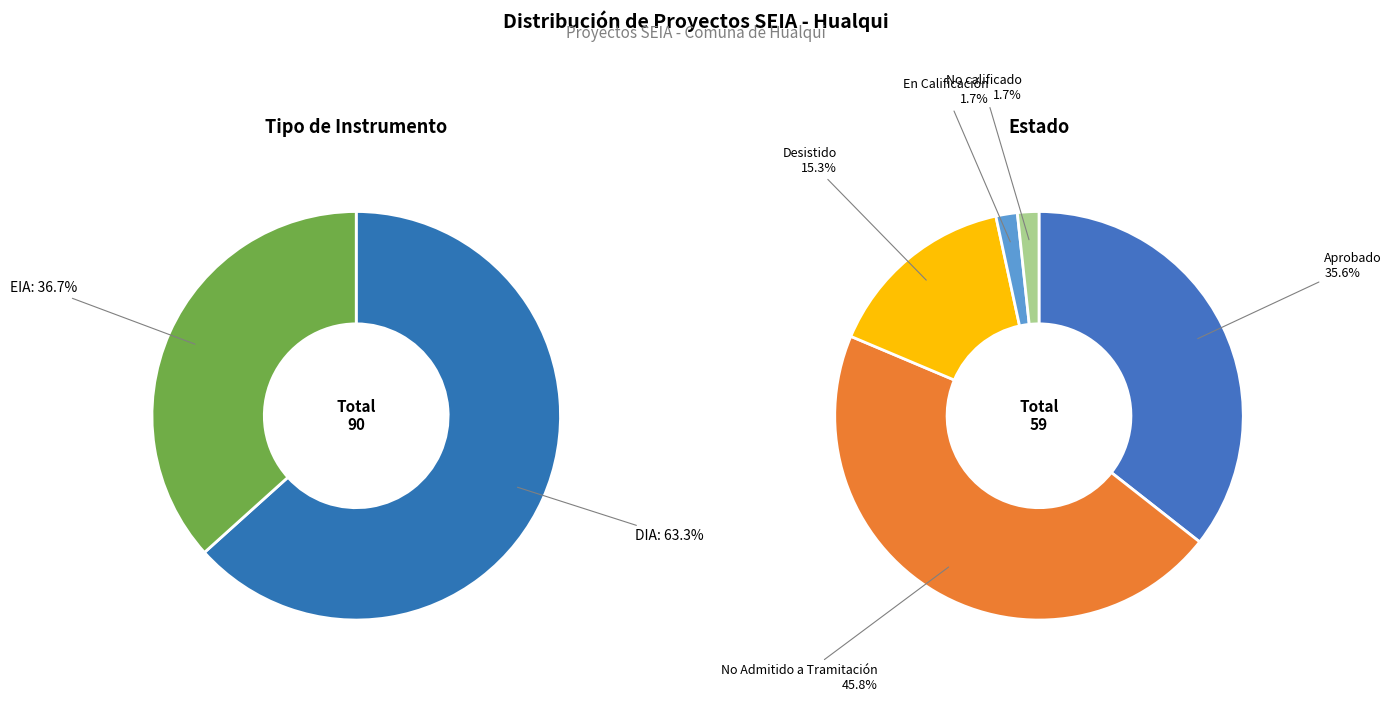

What percentage is NOT represented by DIA?

36.7%